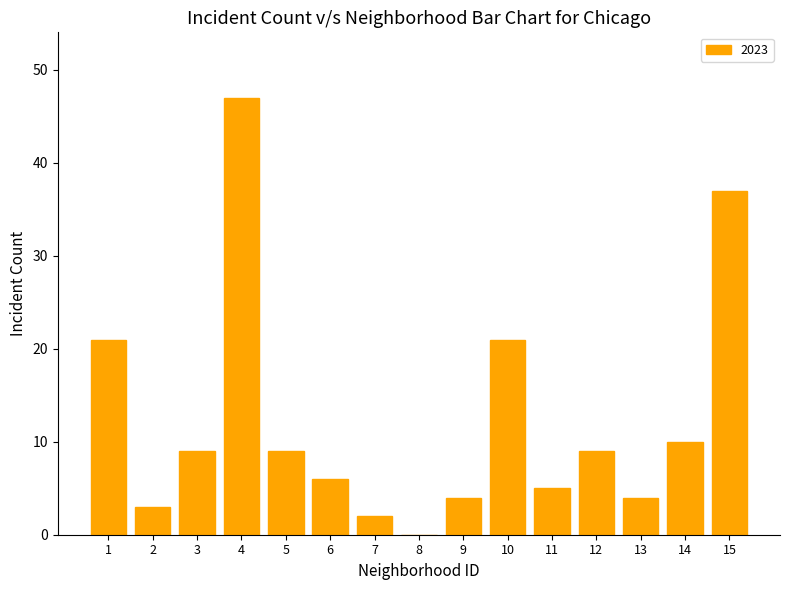

The chart shows a value of 21 at 10. True or false?

True